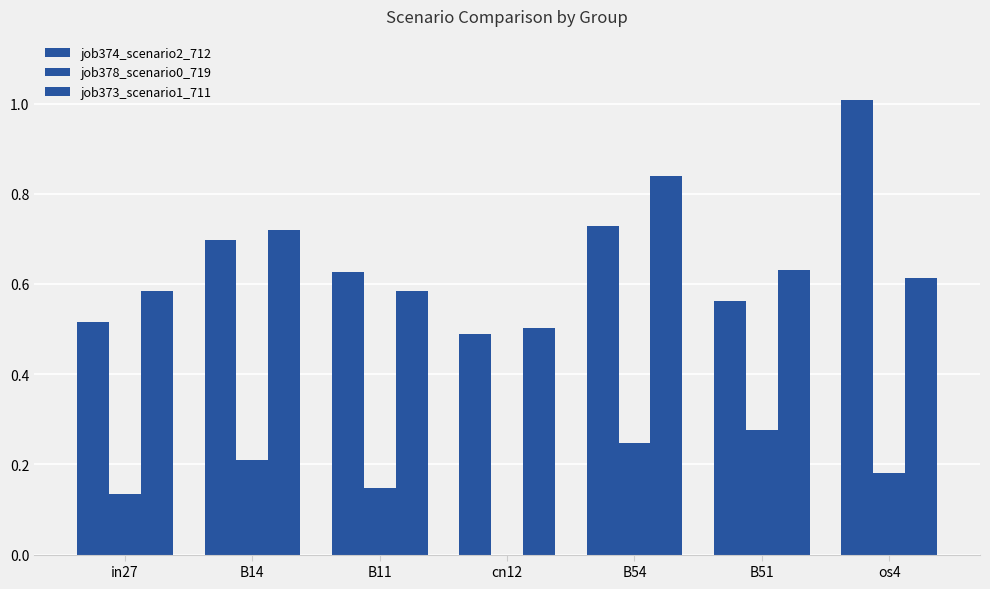

How many groups of bars are there?

7